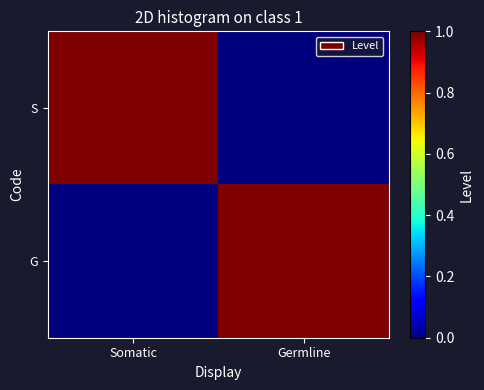

True or false: S has a value of 0 at Germline.

True